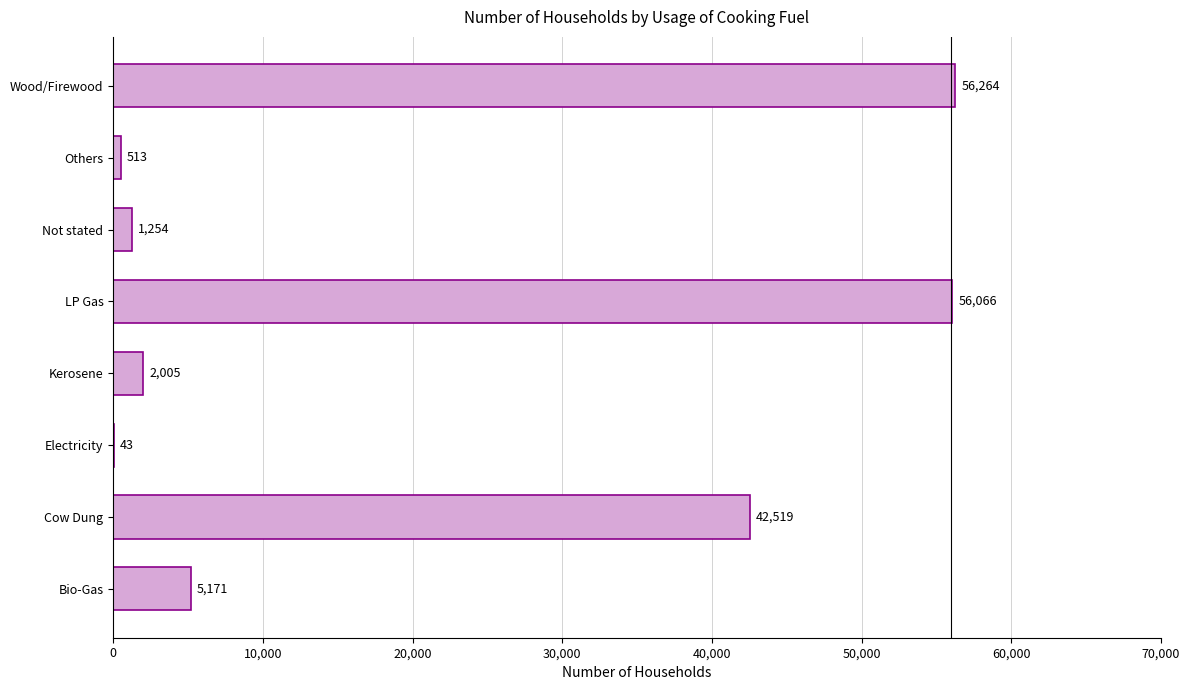

The value at Kerosene is 2005. True or false?

True